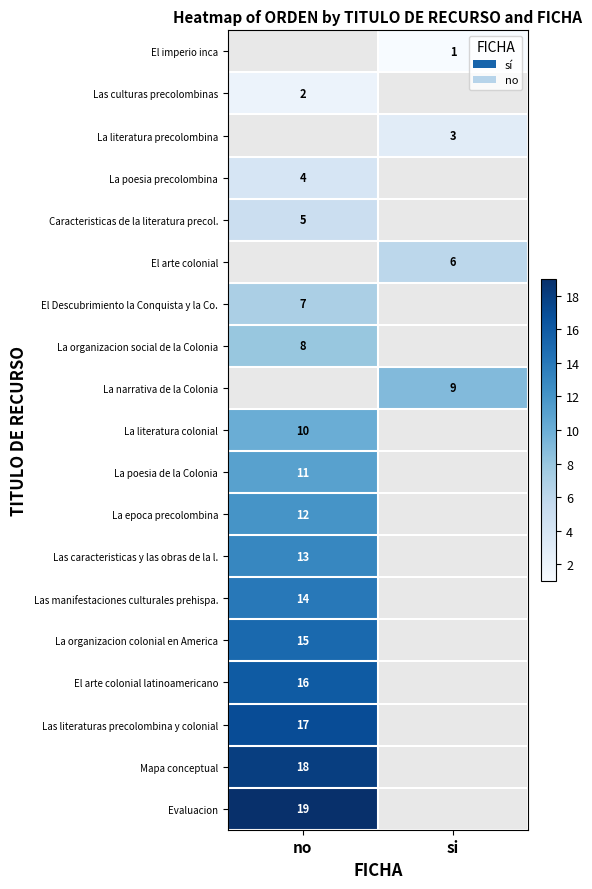

True or false: La organizacion colonial en America has a value of 15 at no.

True